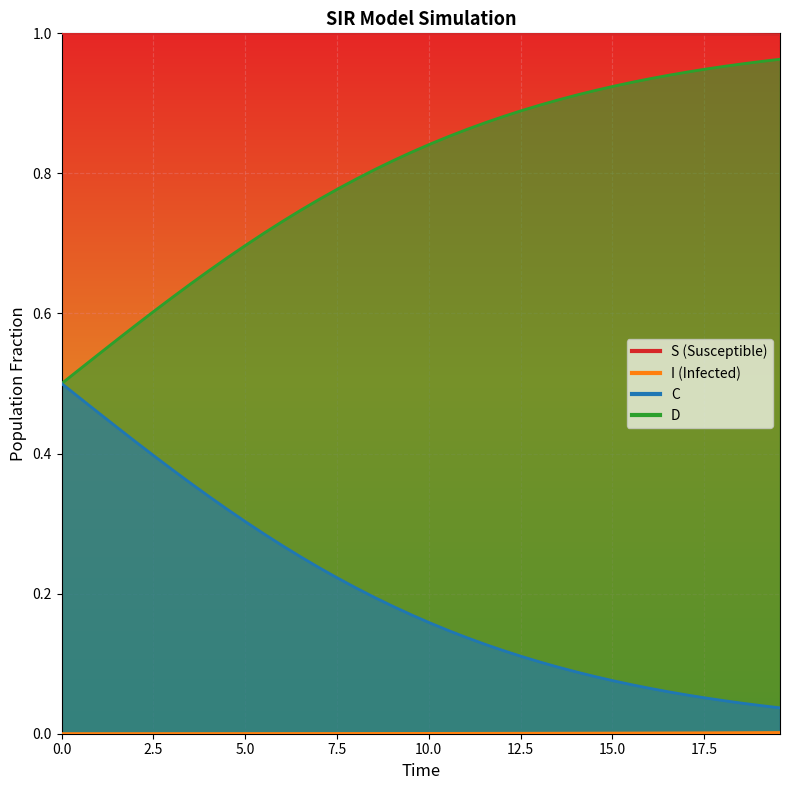

How many lines are shown in the chart?

4